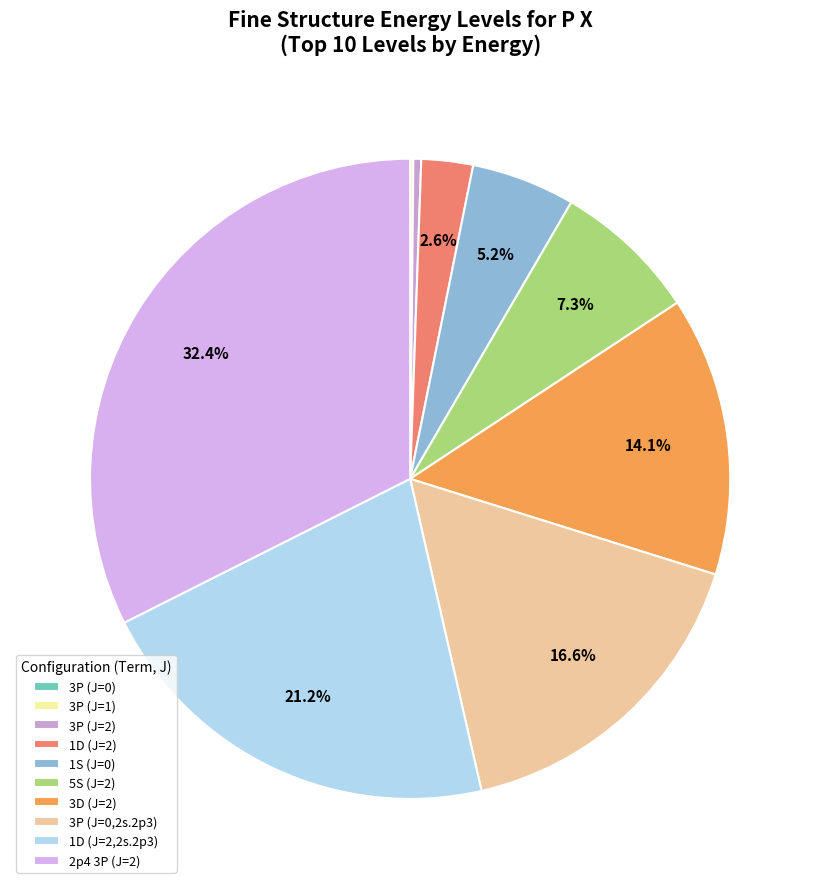

Is there a majority slice in this chart?

No